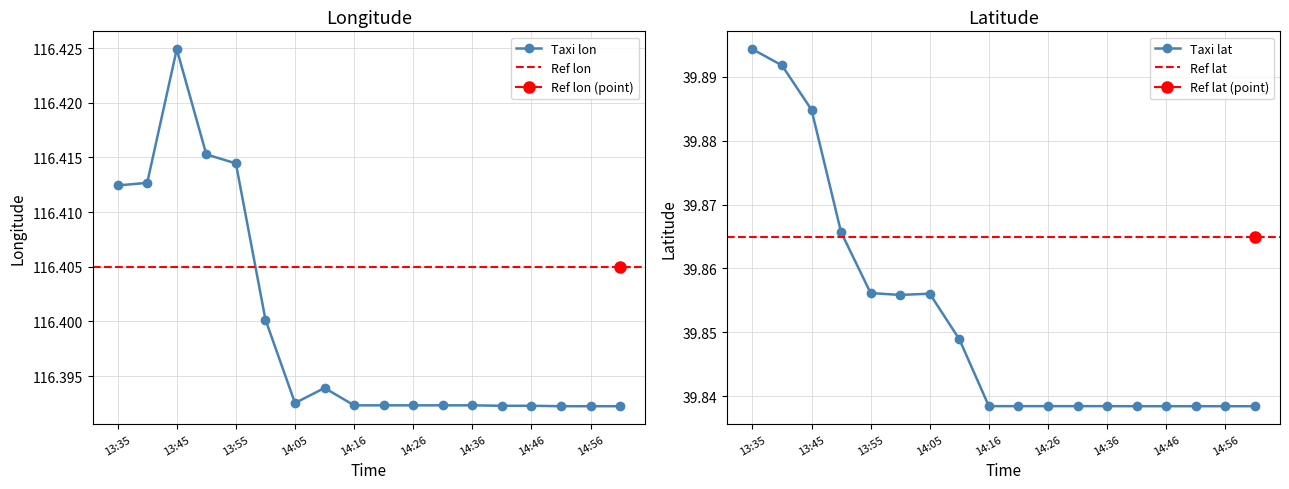

In lat, how many points are lower than both neighbors (excluding endpoints)?

1